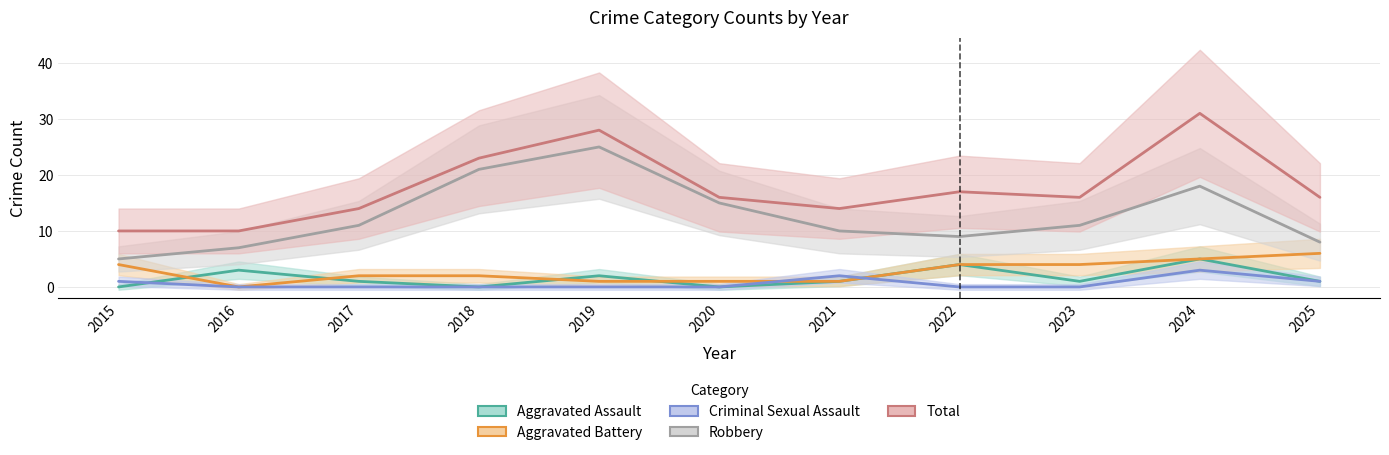

Reading right to left, what are all the values shown in this chart?

Aggravated Assault: 1	5	1	4	1	0	2	0	1	3	0
Aggravated Battery: 6	5	4	4	1	1	1	2	2	0	4
Criminal Sexual Assault: 1	3	0	0	2	0	0	0	0	0	1
Robbery: 8	18	11	9	10	15	25	21	11	7	5
Total: 16	31	16	17	14	16	28	23	14	10	10